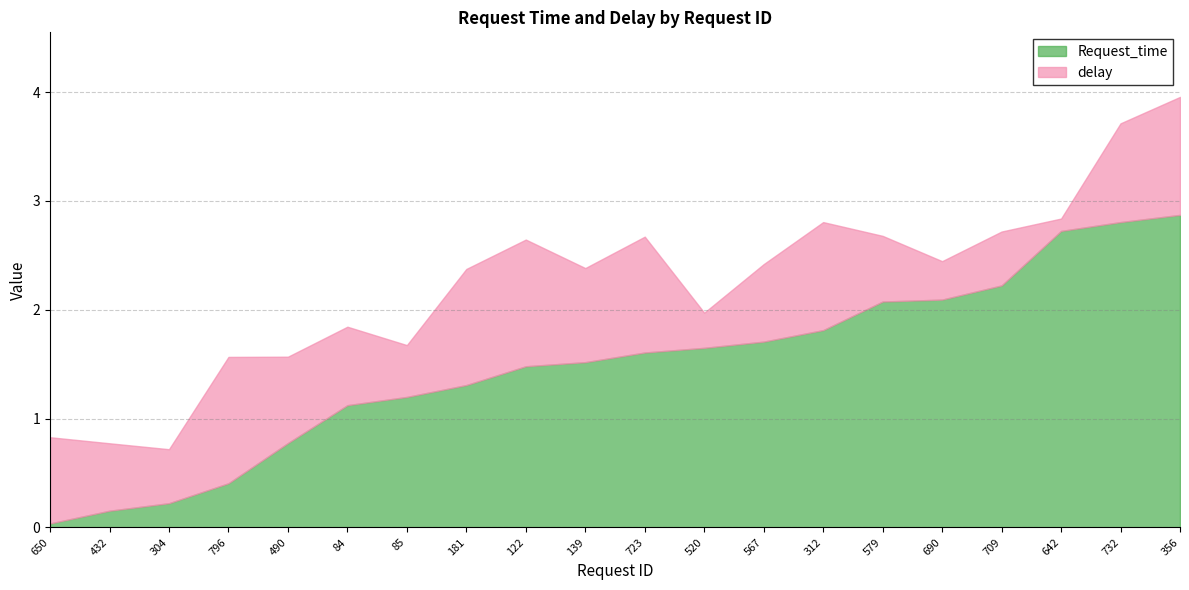

Does the chart display data point markers on the line(s)?

No